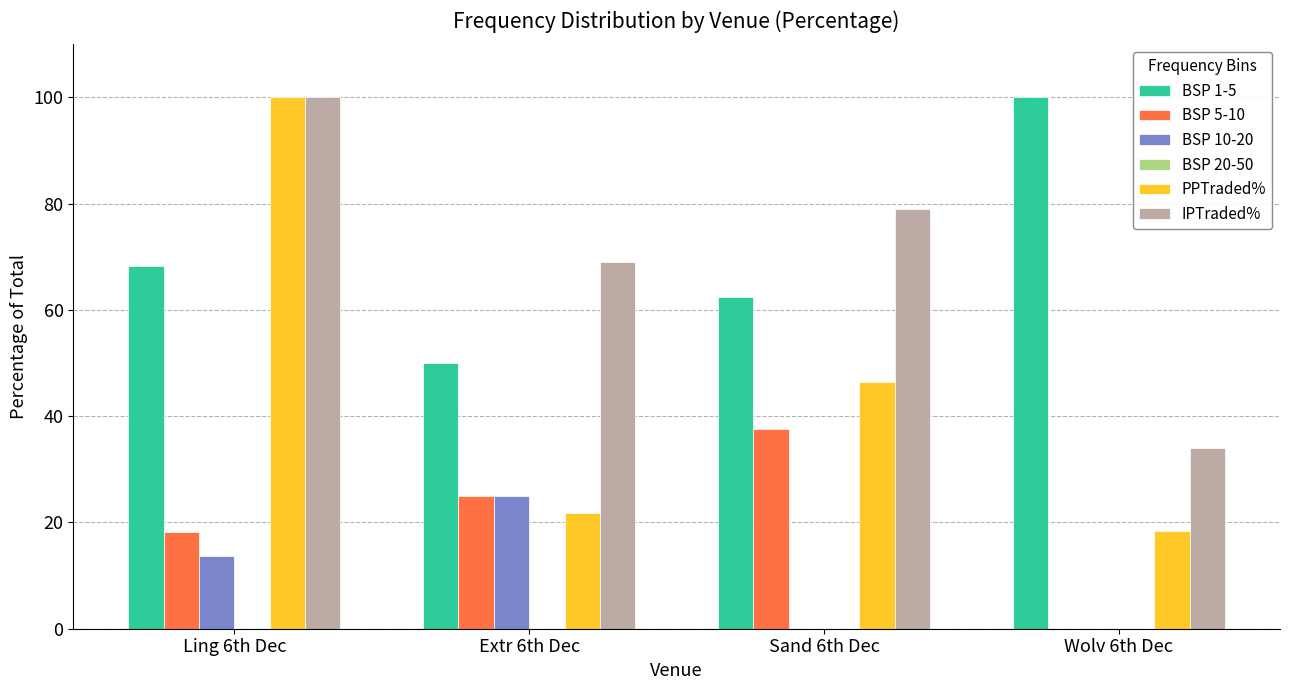

What is the total value across all series at Extr 6th Dec?

190.8